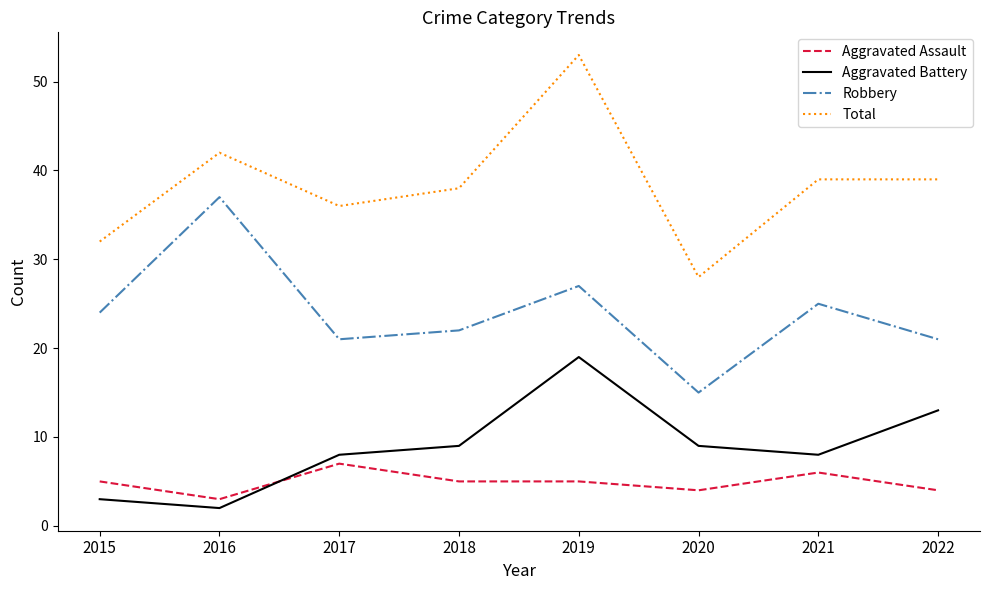

List the series in order of their peak value, lowest first.

Aggravated Assault, Aggravated Battery, Robbery, Total